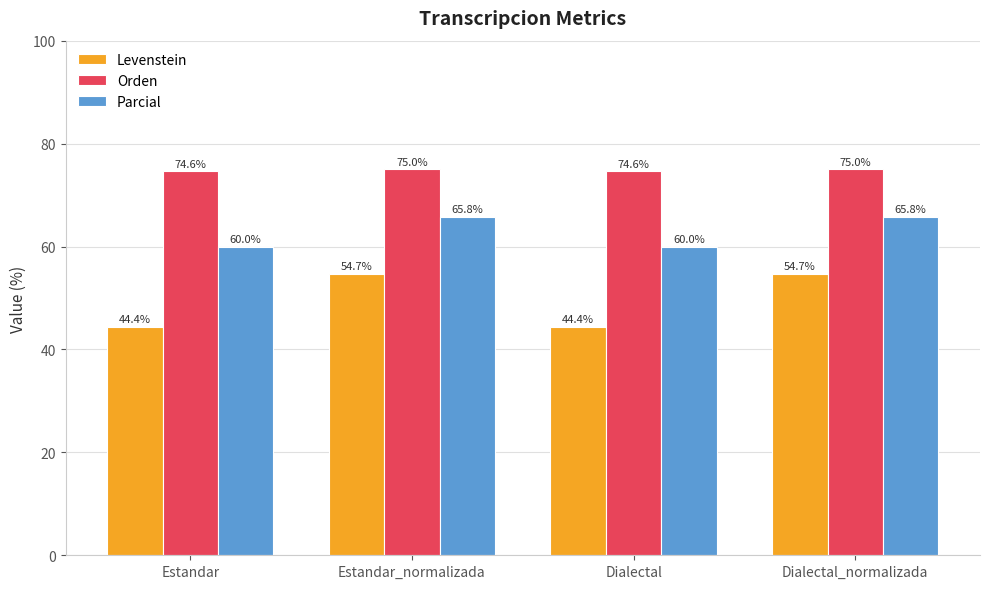

Reading left to right, extract all data points from this chart.

Levenstein: Estandar=44.4	Estandar_normalizada=54.7	Dialectal=44.4	Dialectal_normalizada=54.7
Orden: Estandar=74.6	Estandar_normalizada=75.0	Dialectal=74.6	Dialectal_normalizada=75.0
Parcial: Estandar=60.0	Estandar_normalizada=65.8	Dialectal=60.0	Dialectal_normalizada=65.8